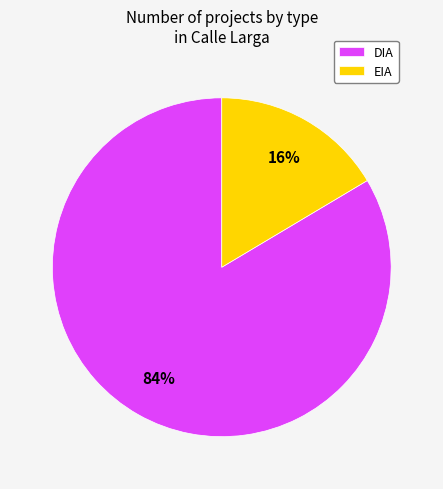

Which has a higher value, DIA or EIA?

DIA